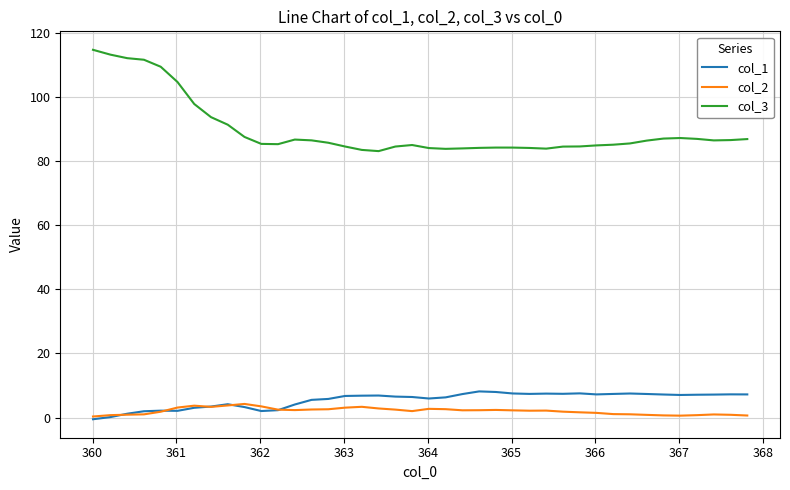

How many distinct data groups are displayed?

3